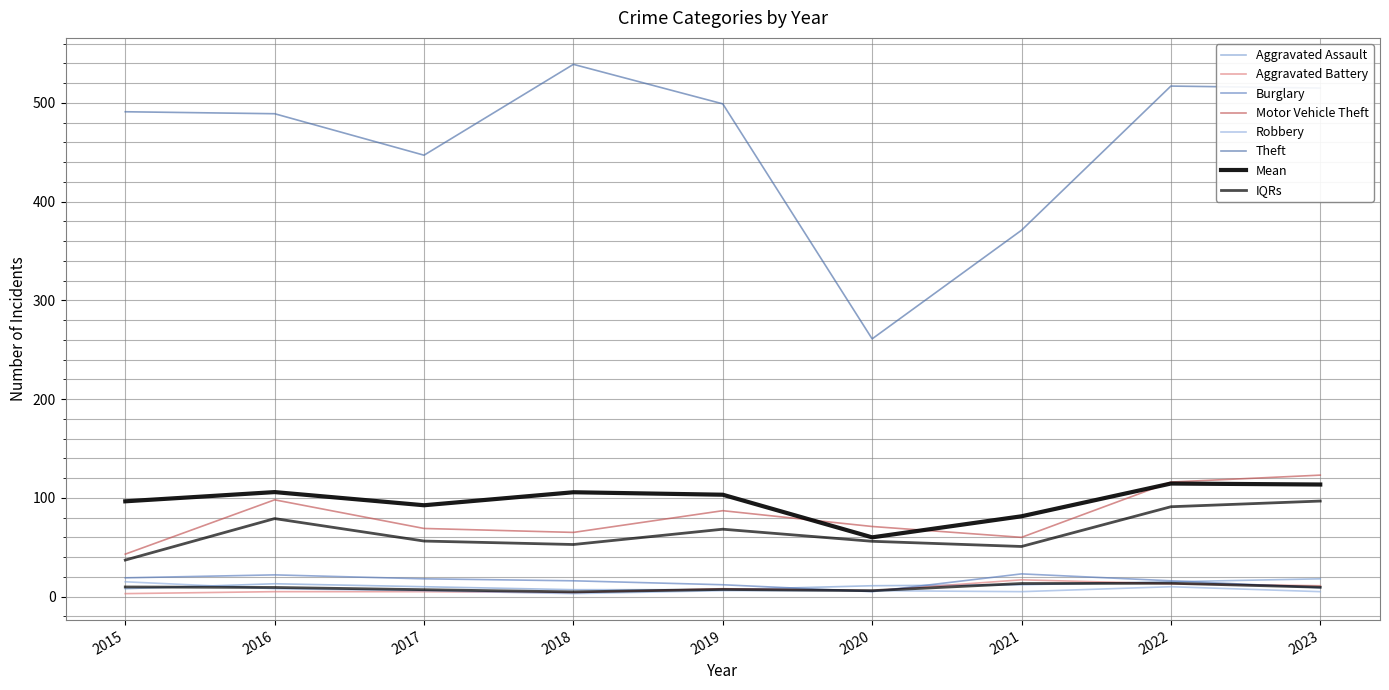

What is the sum of all Motor Vehicle Theft values?

732